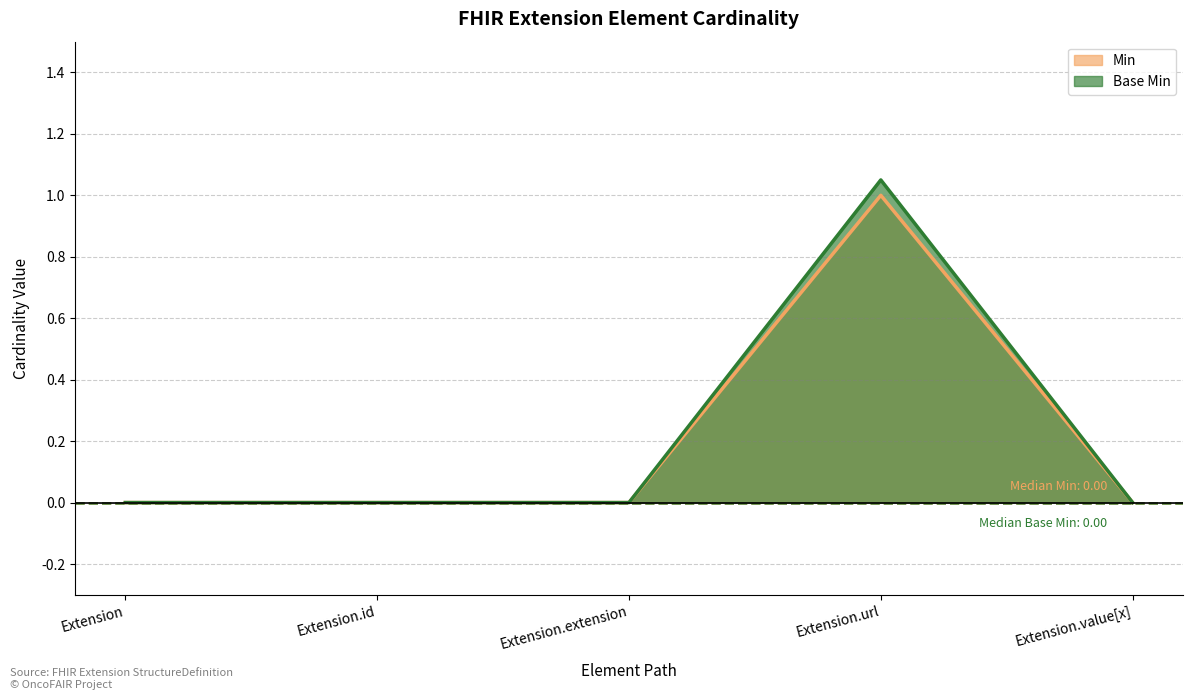

Between Extension.extension and Extension.value[x], which is larger?

Extension.extension